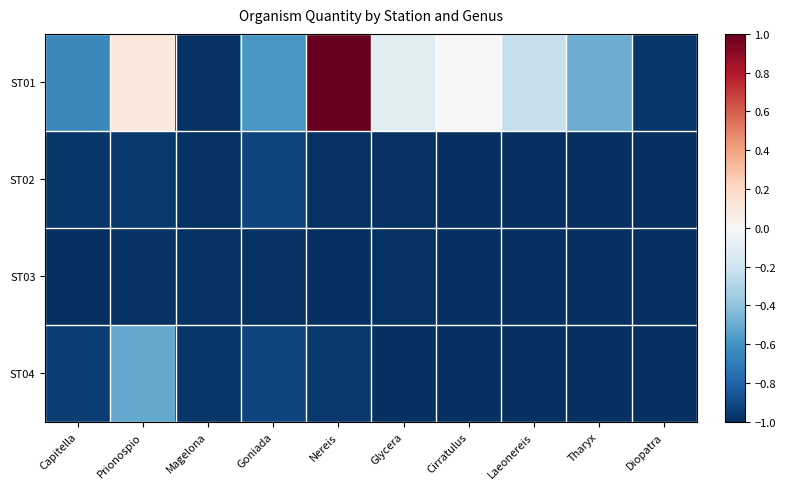

Is it true that ST03 equals -1.0 at Goniada?

True